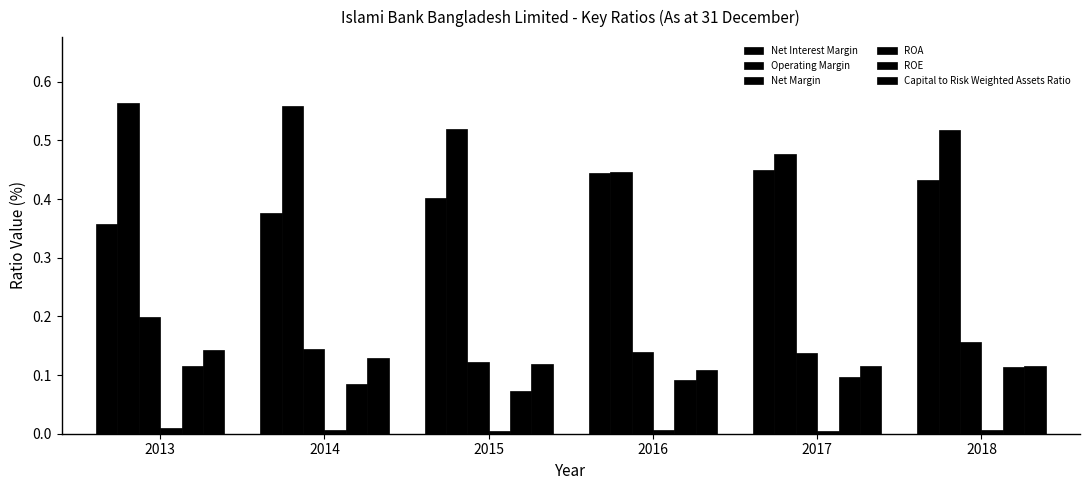

The value of Net Margin at 2018 is 0.2. True or false?

True